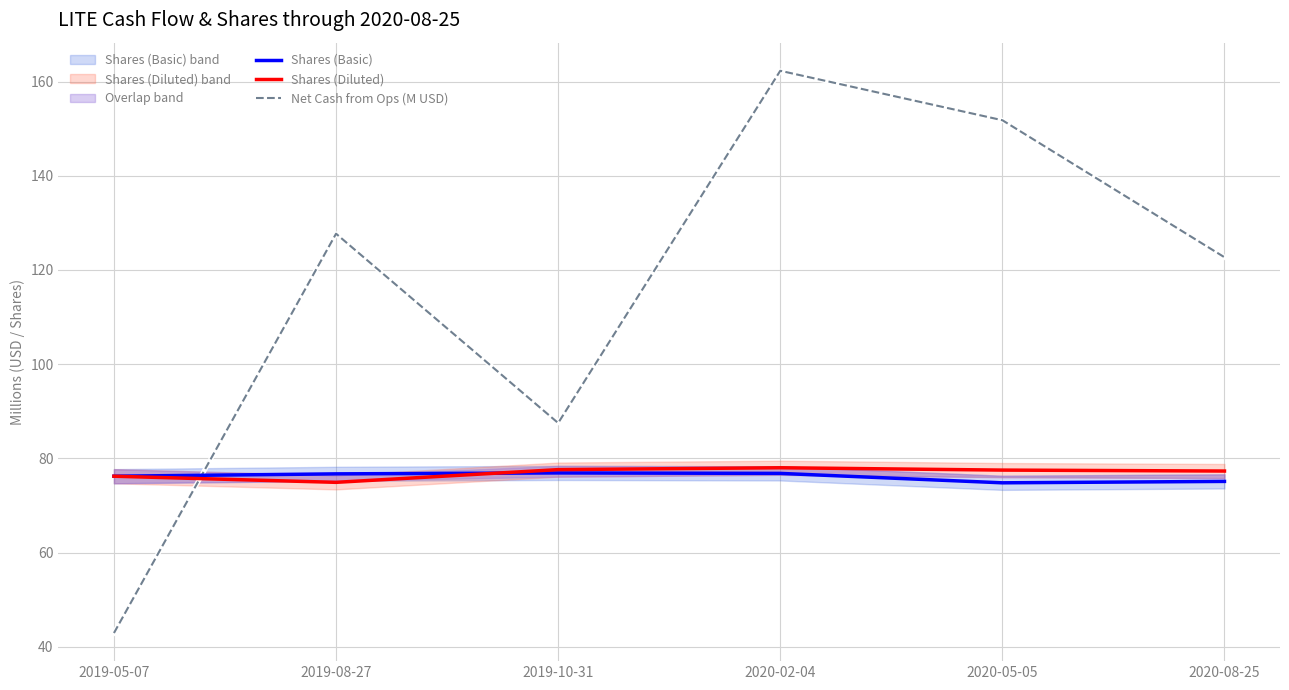

Reading left to right, transcribe all the data shown in this chart.

Shares (Basic): 76.2	76.7	76.9	76.8	74.8	75.1
Shares (Diluted): 76.2	74.9	77.6	78.0	77.5	77.3
Net Cash from Ops (M USD): 42.9	127.7	87.5	162.3	151.8	122.7